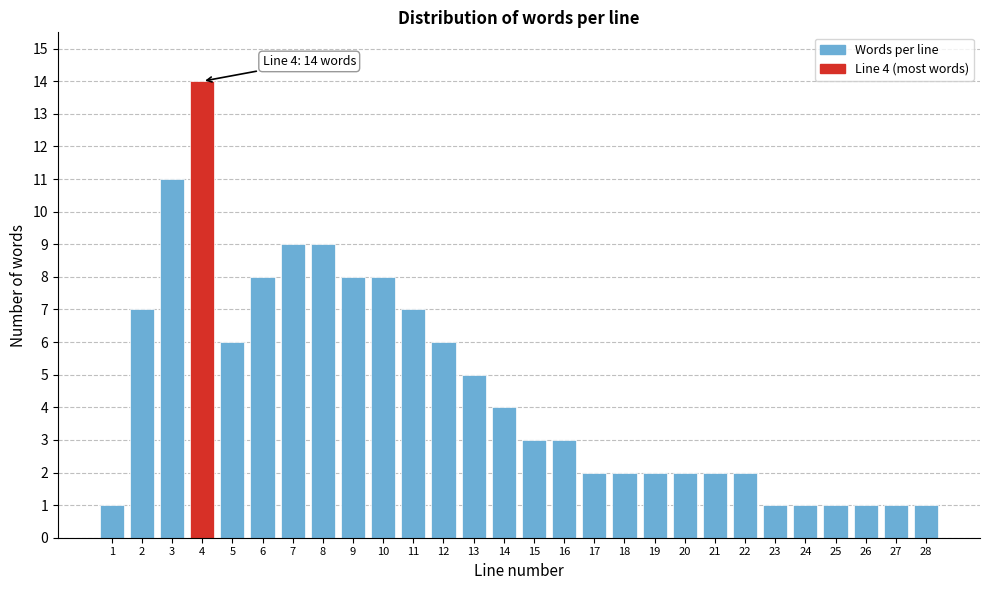

Reading left to right, list all the values displayed in this chart.

1	7	11	14	6	8	9	9	8	8	7	6	5	4	3	3	2	2	2	2	2	2	1	1	1	1	1	1